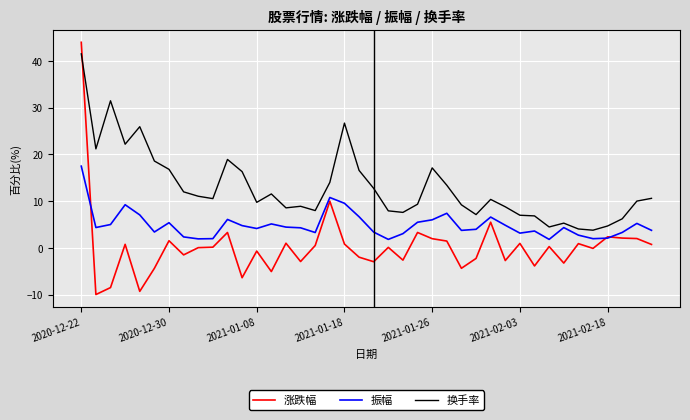

Which series has the largest total across all categories?

换手率